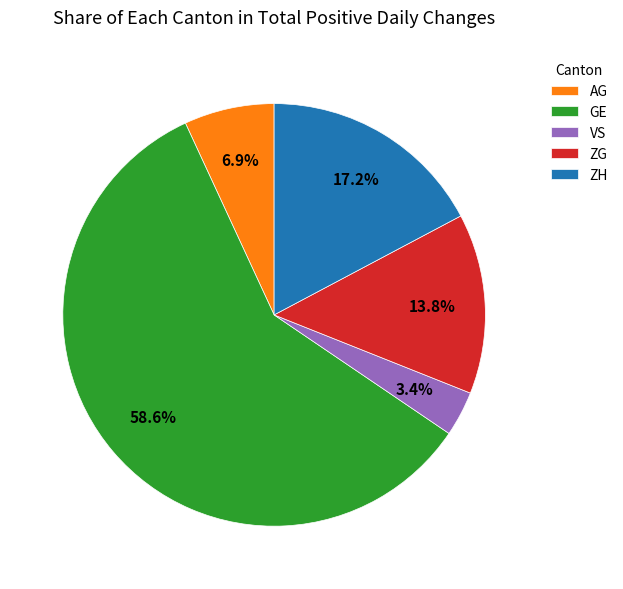

Does AG account for over 50% of the chart?

No